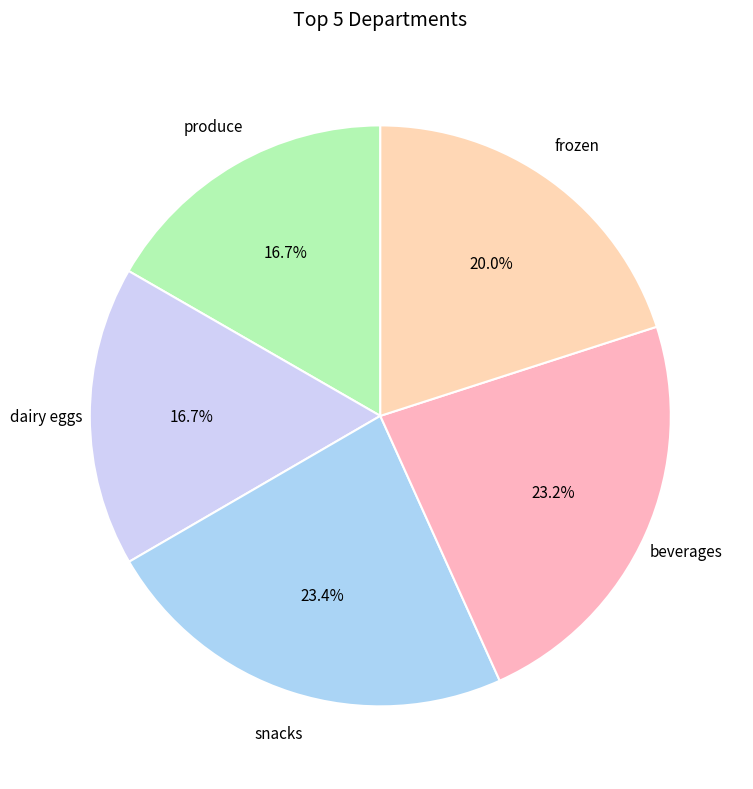

Between snacks and dairy eggs, which is larger?

snacks